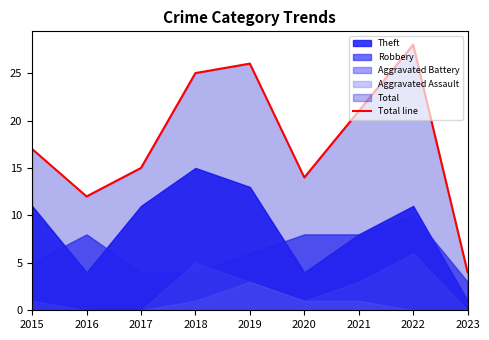

Which label corresponds to the largest value in the chart?

2022